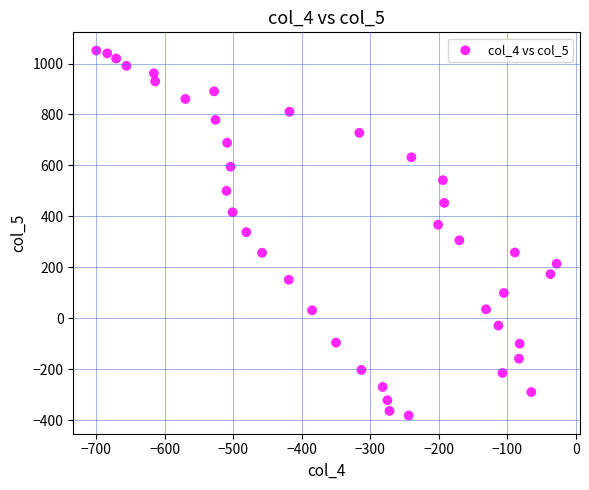

What is the range of Y values (max minus min)?

1433